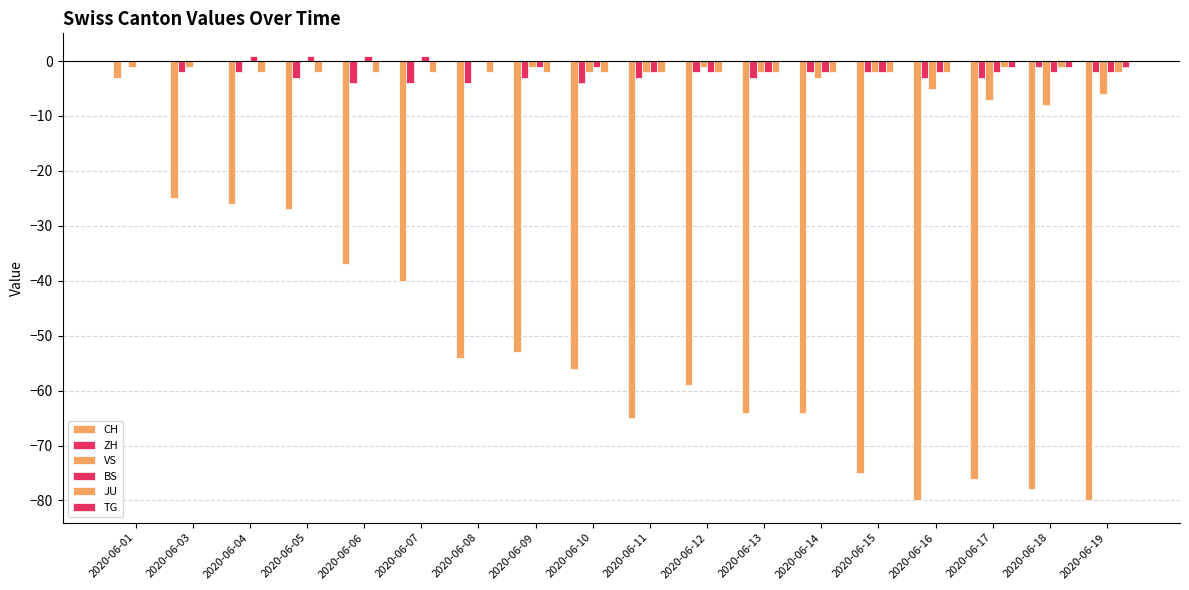

Reading right to left, transcribe all the data shown in this chart.

CH: -80	-78	-76	-80	-75	-64	-64	-59	-65	-56	-53	-54	-40	-37	-27	-26	-25	-3
ZH: -2	-1	-3	-3	-2	-2	-3	-2	-3	-4	-3	-4	-4	-4	-3	-2	-2	0
VS: -6	-8	-7	-5	-2	-3	-2	-1	-2	-2	-1	0	0	0	0	0	-1	-1
BS: -2	-2	-2	-2	-2	-2	-2	-2	-2	-1	-1	0	1	1	1	1	0	0
JU: -2	-1	-1	-2	-2	-2	-2	-2	-2	-2	-2	-2	-2	-2	-2	-2	0	0
TG: -1	-1	-1	0	0	0	0	0	0	0	0	0	0	0	0	0	0	0